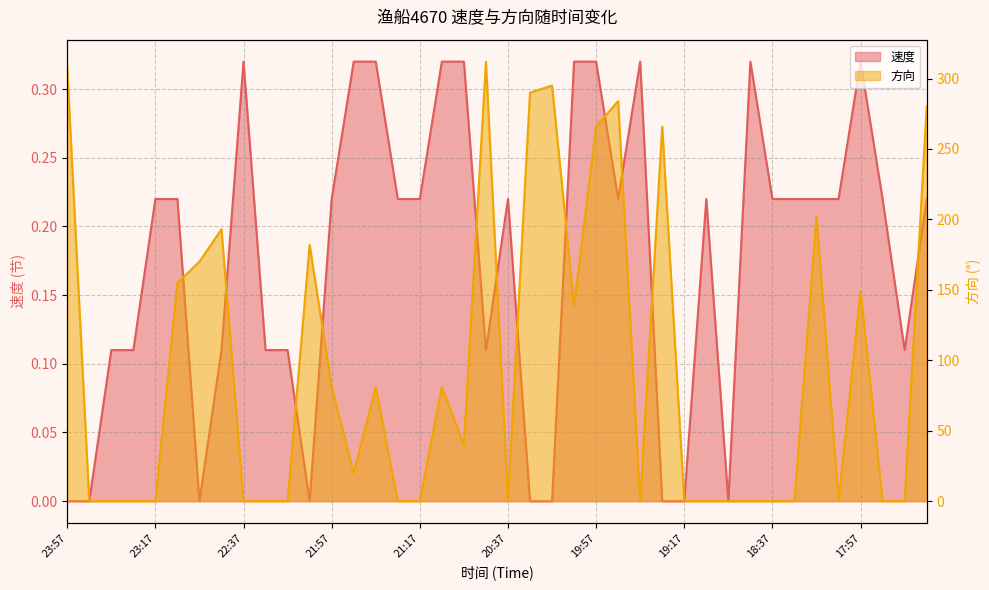

What is the average value of the 速度 series?

0.2